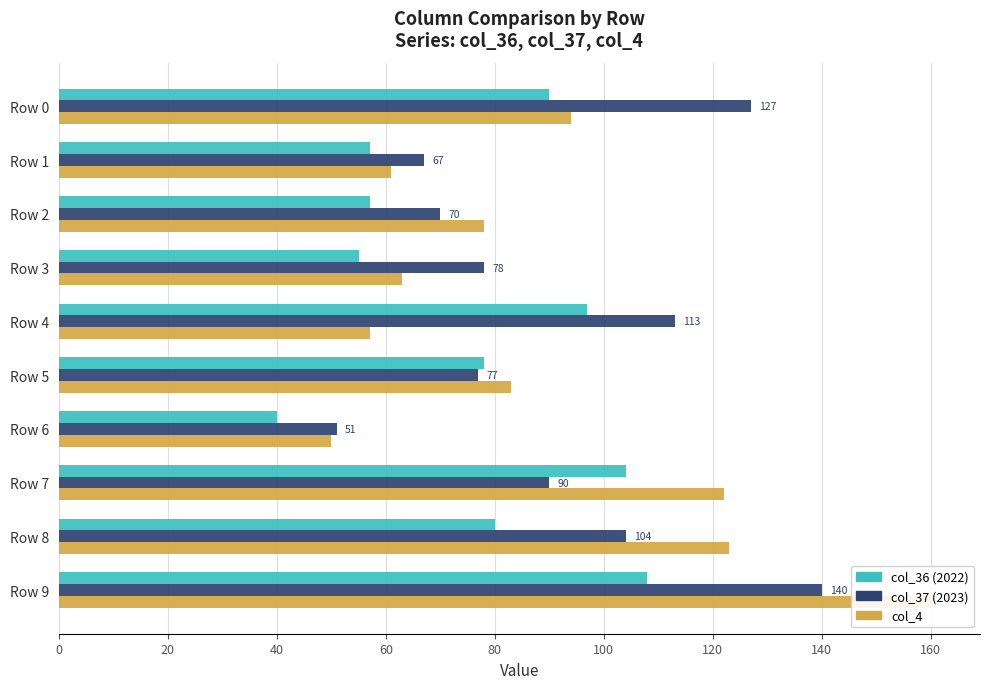

True or false: col_4 has a value of 83 at Row 5.

True